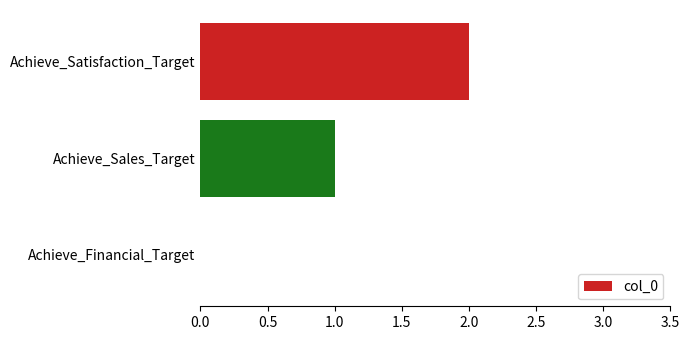

How many values are above zero?

2